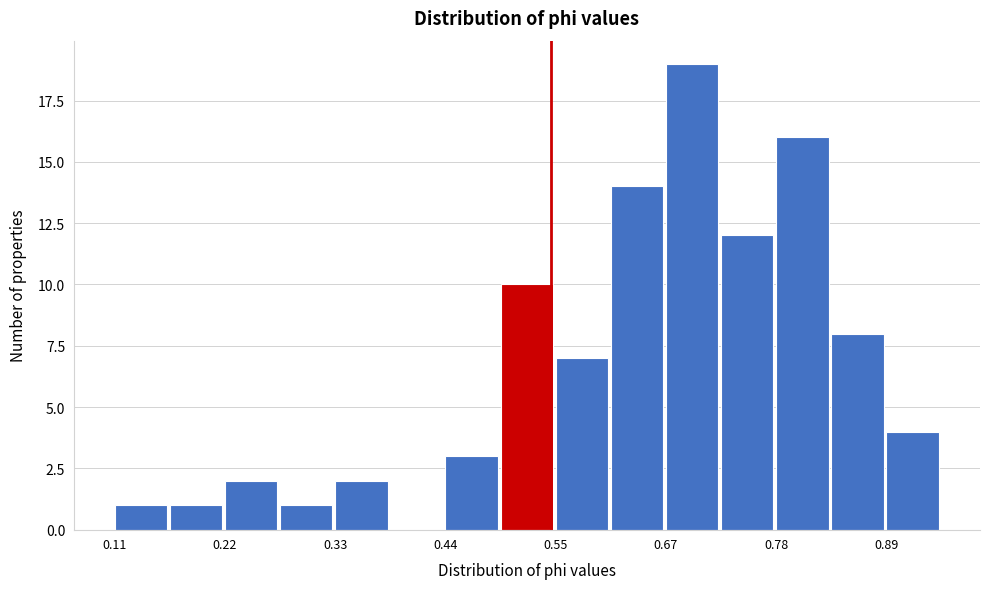

Around what value on the x-axis is the tallest bar? Give the approximate position of its centre, as read against the axis.

0.70